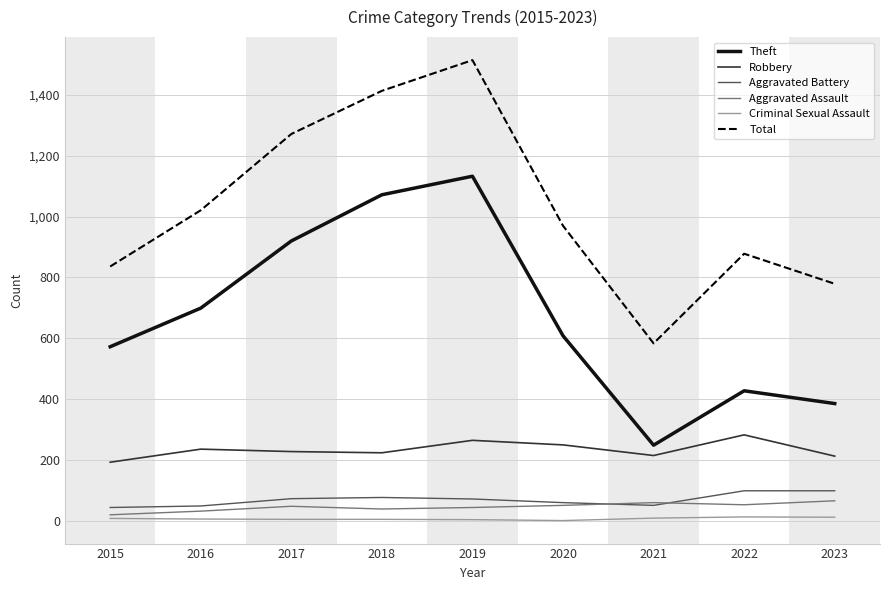

Rank the series at 2023 from lowest to highest value.

Criminal Sexual Assault, Aggravated Assault, Aggravated Battery, Robbery, Theft, Total